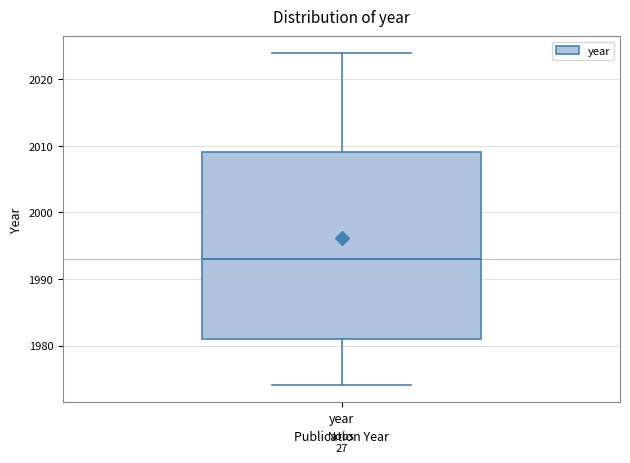

Where is the lower edge of the box for year on the y-axis? The values are not printed on the chart, so give them approximately, as read against the axis.

1981